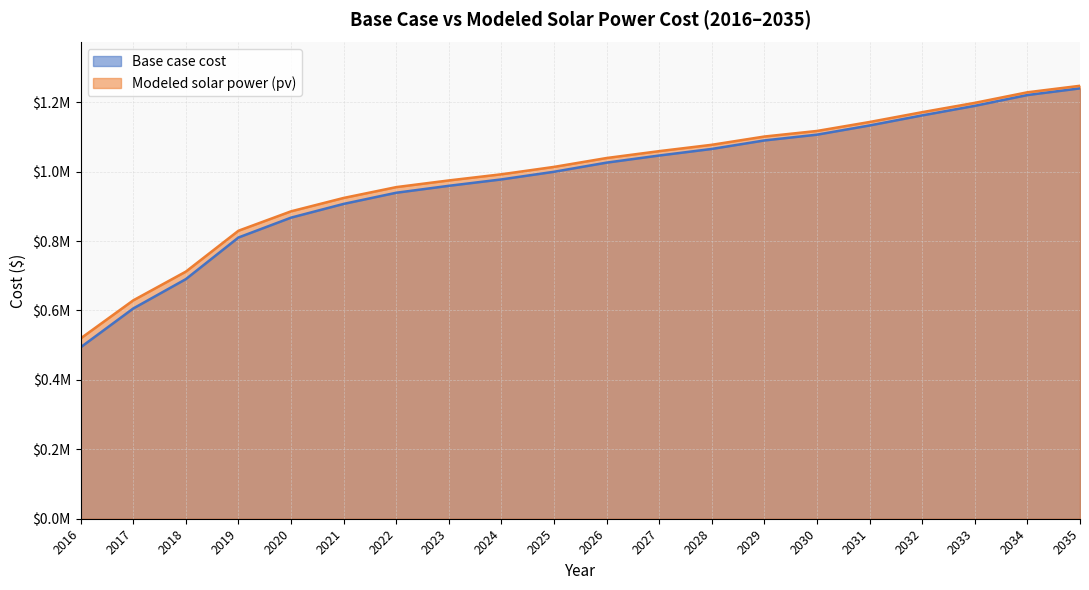

Which category has the highest value in the Base case cost series?

2035